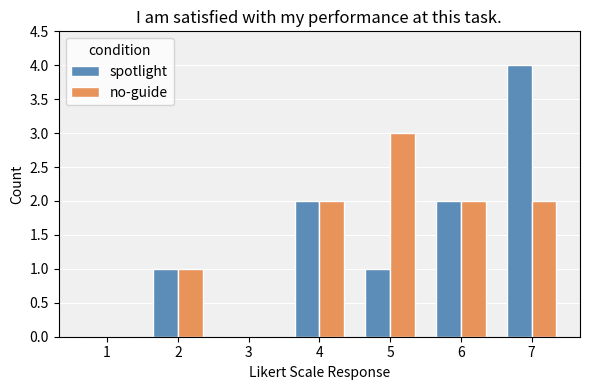

At which category is the sum across all series the highest?

7